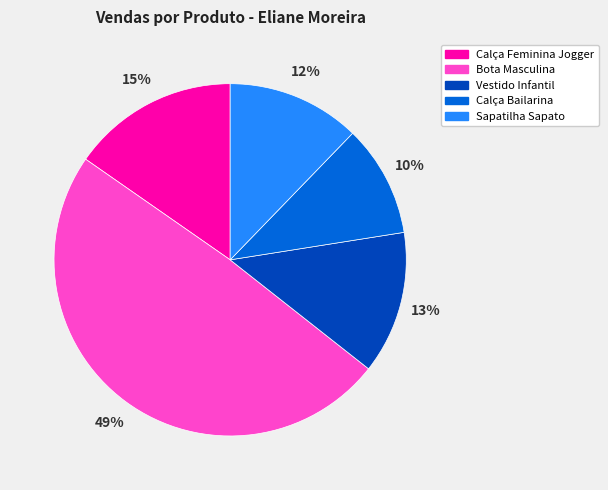

Which slice is the largest?

Bota Masculina